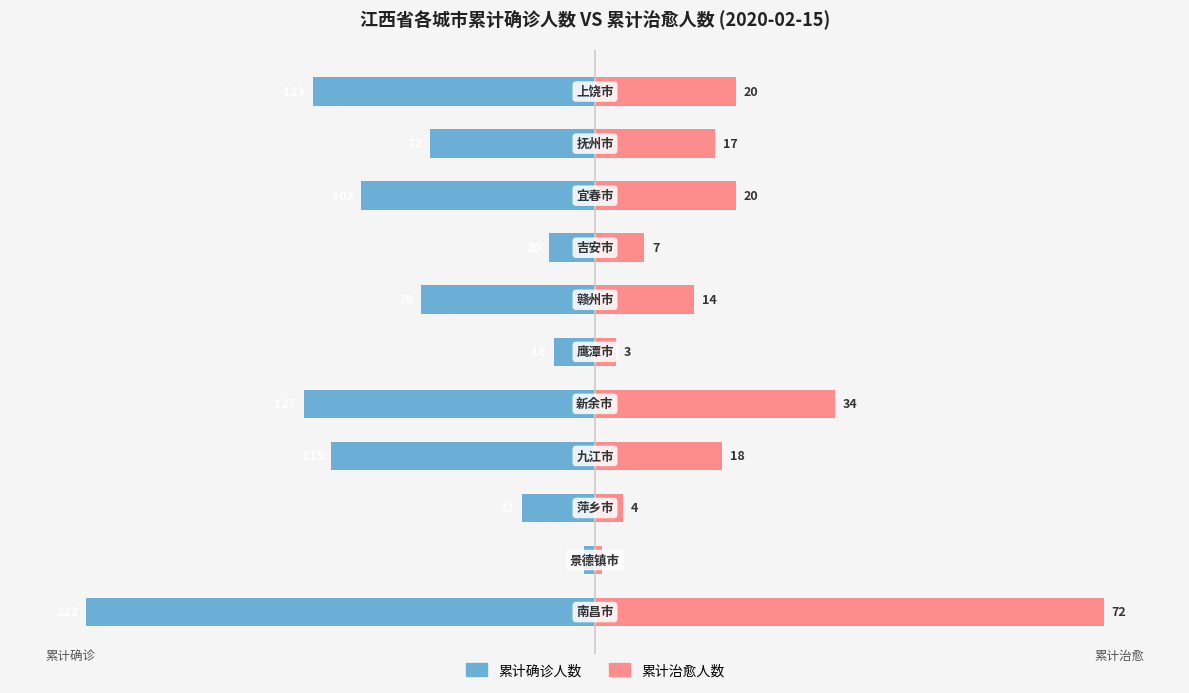

Is the value of 累计确诊人数 at 1 greater than the value of 累计治愈人数 at 4?

No